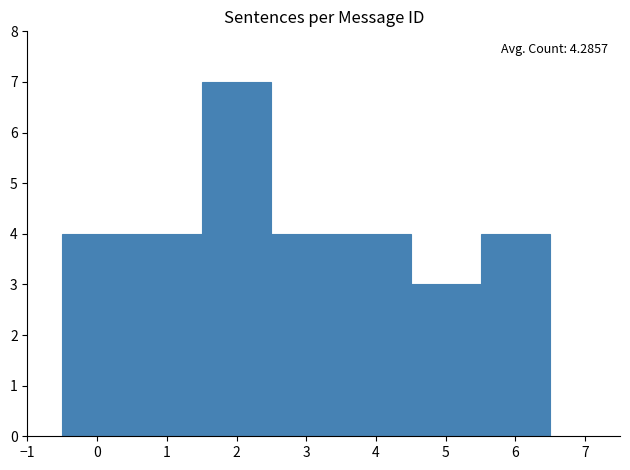

Over which range of the x-axis is the bar tallest?

1.5 to 2.5